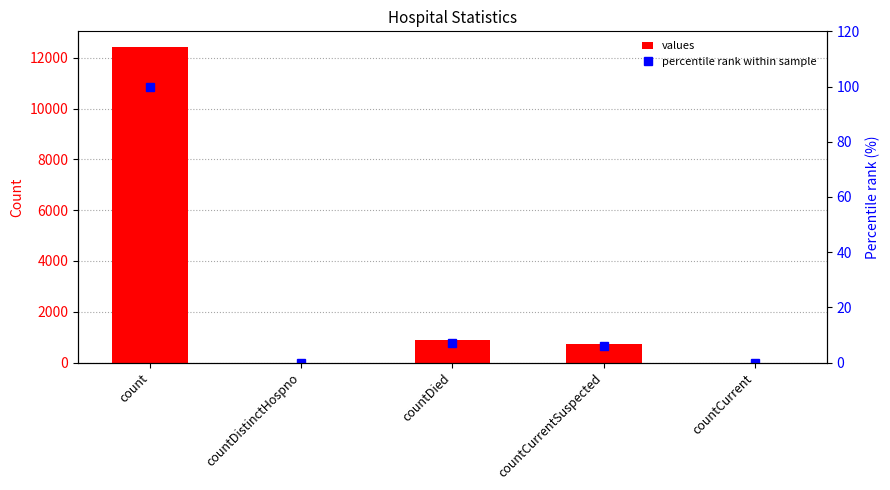

The value of percentile rank within sample at countDied is 7.0. True or false?

True